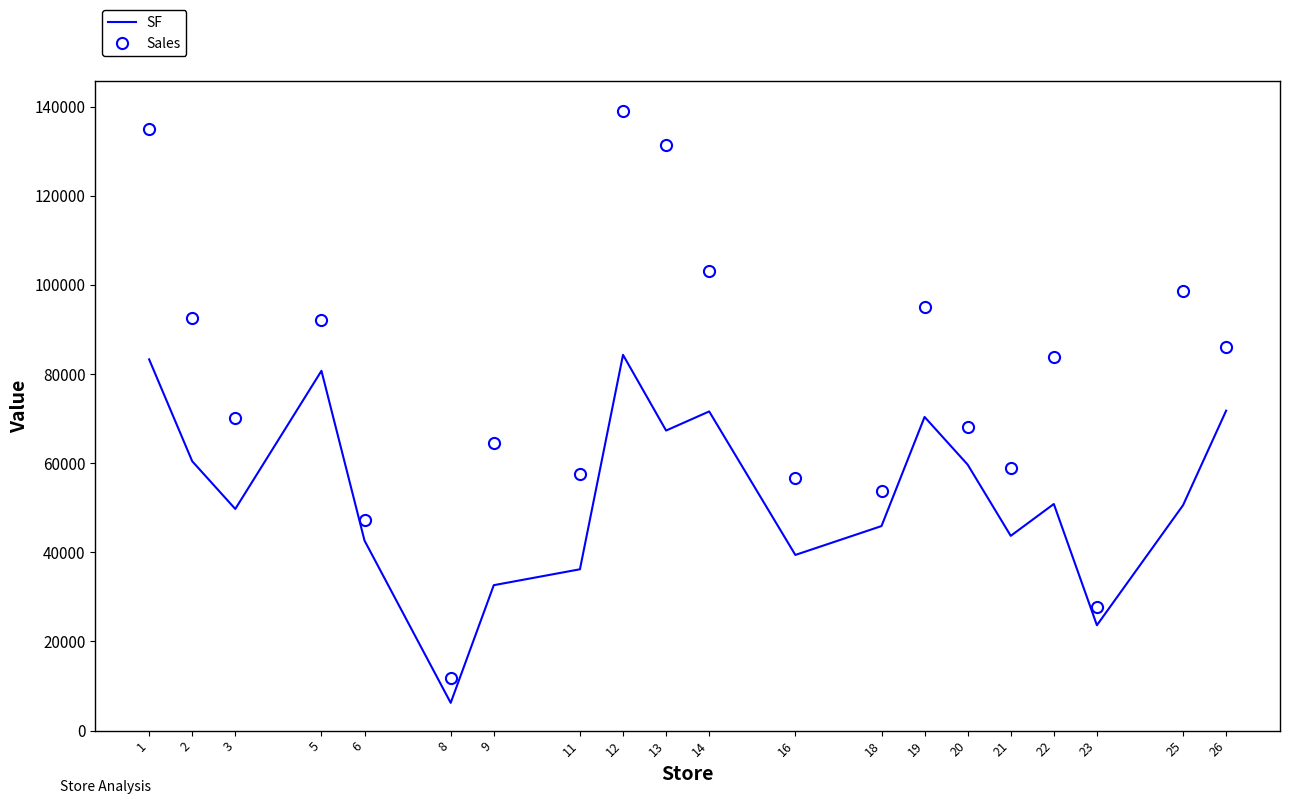

At which category is the sum across all series the highest?

12